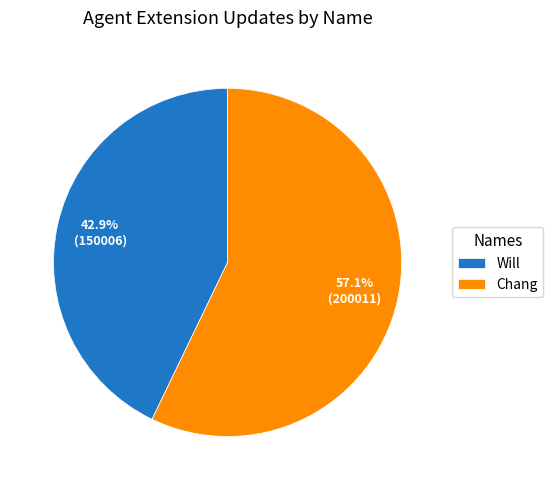

Between Chang and Will, which is larger?

Chang